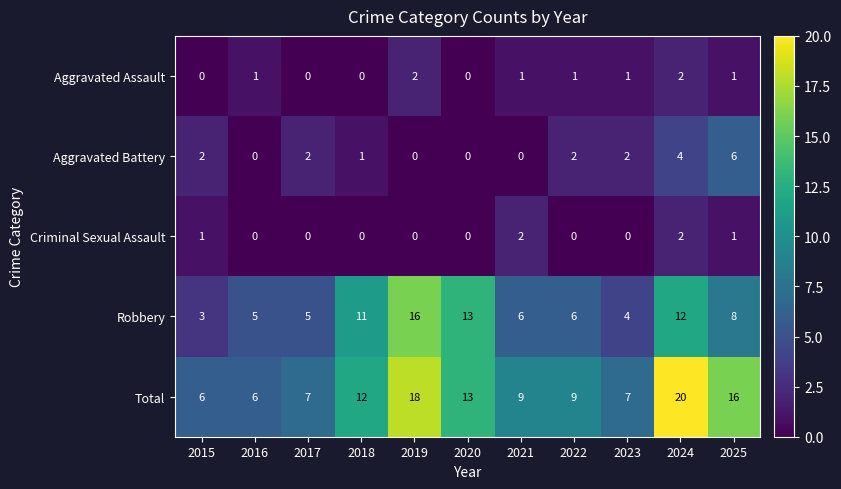

At 2021, list the series in order from largest to smallest.

Total, Robbery, Criminal Sexual Assault, Aggravated Assault, Aggravated Battery